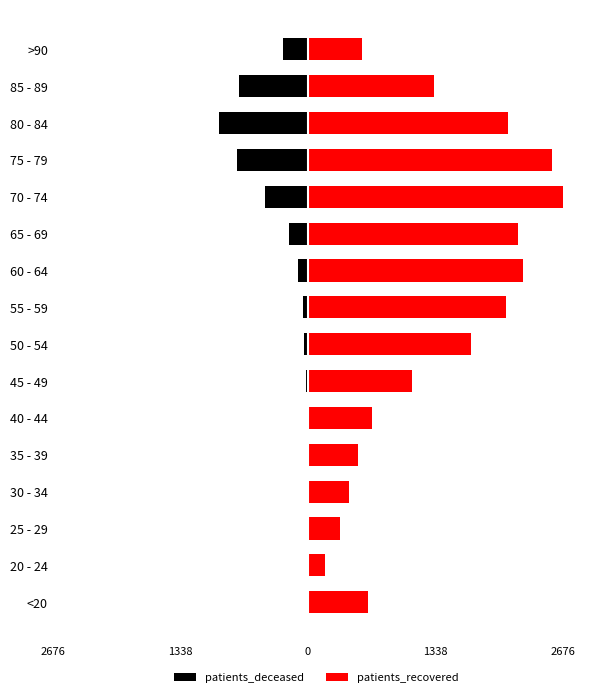

How many series are shown in this chart?

2